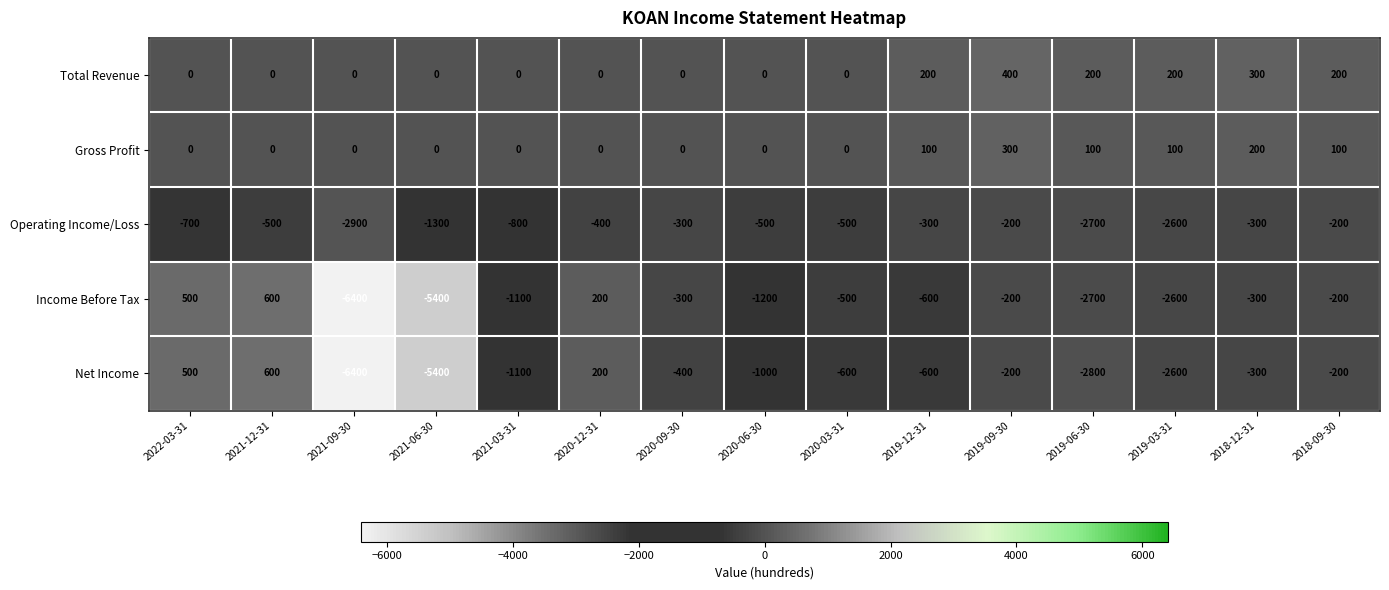

Which category has the highest value across all series?

2021-12-31